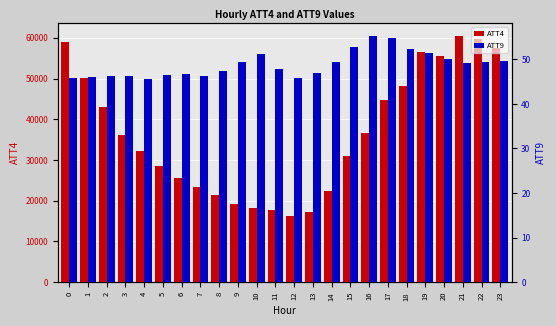

At 2, list the series in order from largest to smallest.

ATT4, ATT9